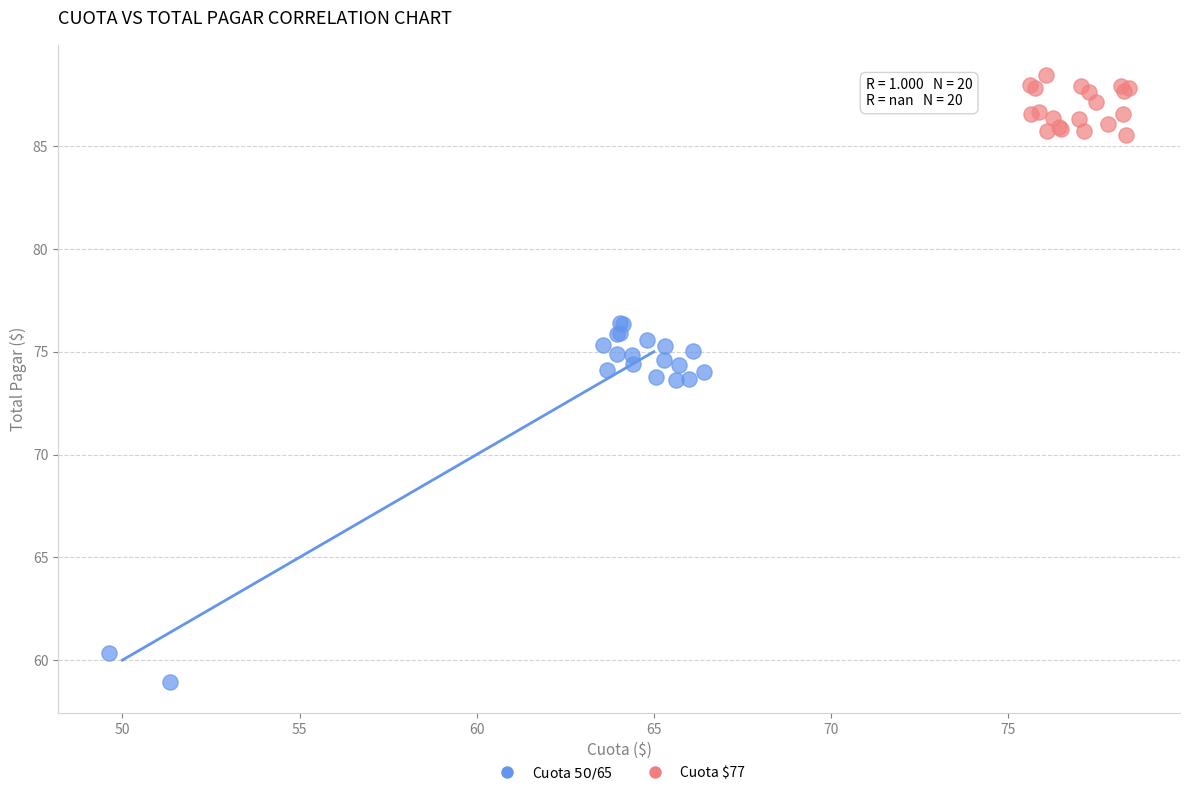

Which series has the widest spread of Y values?

Cuota $50/$65